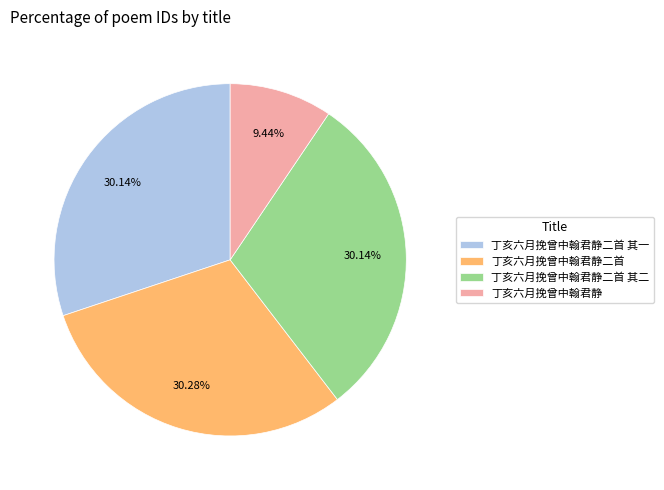

To the nearest percent, what is the average slice percentage?

25%